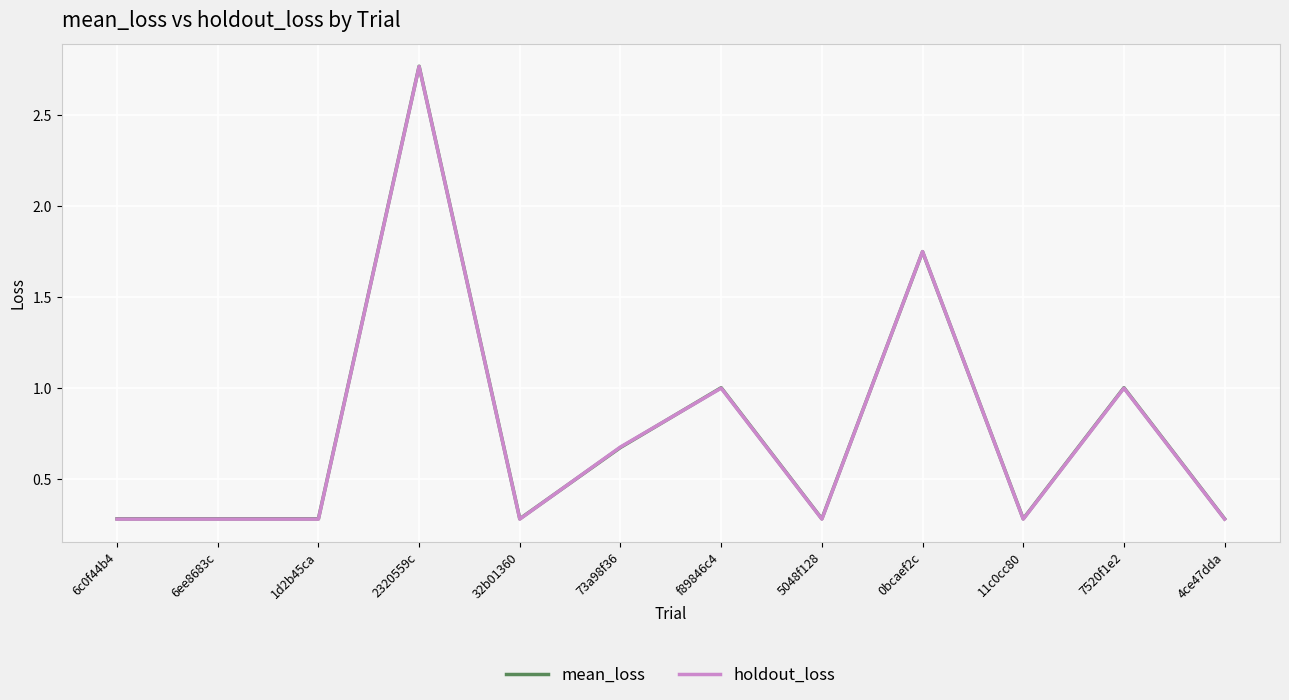

Which label corresponds to the largest value in the chart?

2320559c